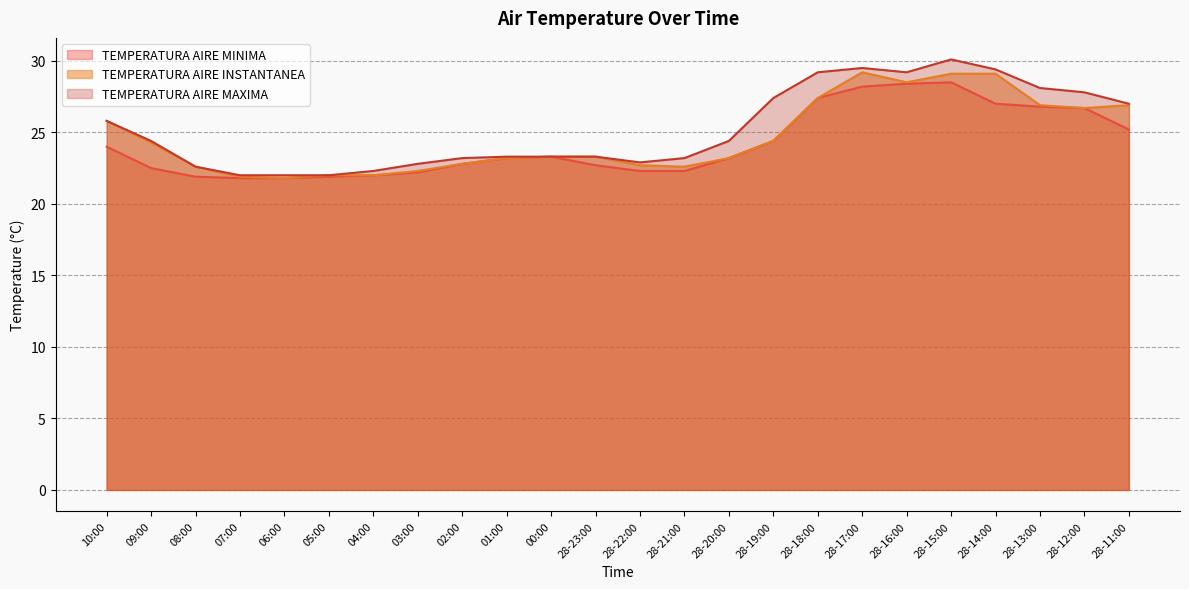

What is the sum of all TEMPERATURA AIRE MINIMA values?

580.5